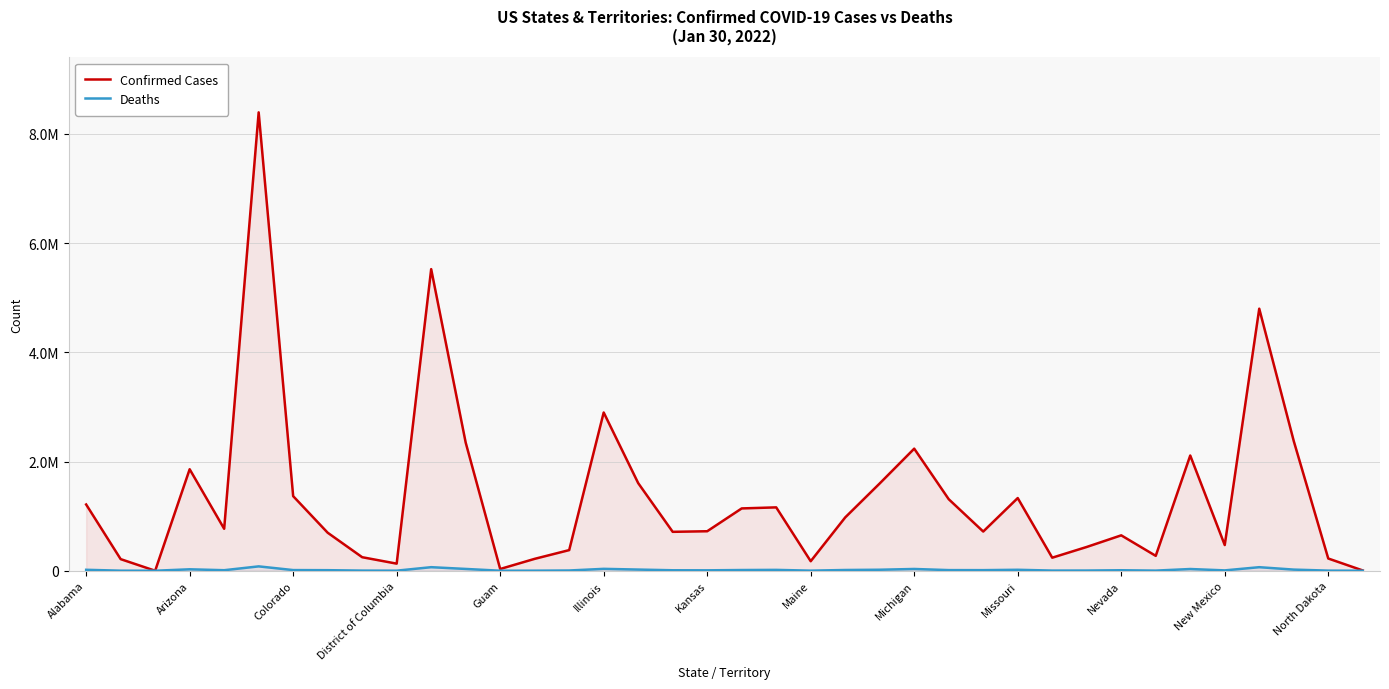

What value does the Deaths series have at Guam, to the nearest 10?

280